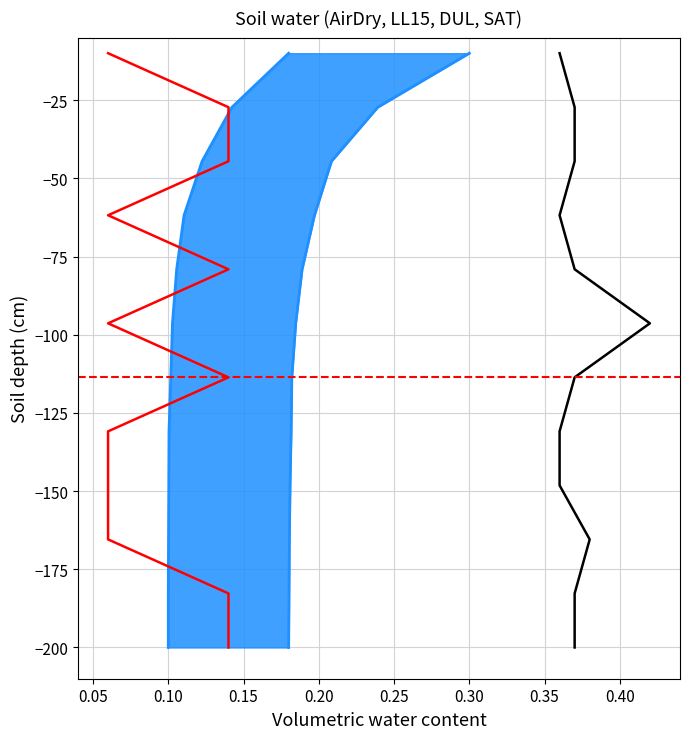

Is the value of DUL at 0.30 greater than the value of SAT at 0.00?

No